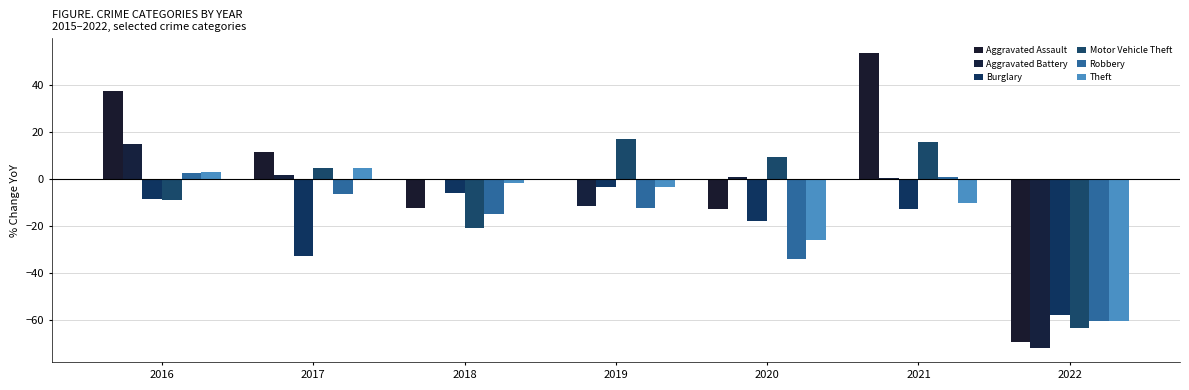

List the series in order of their peak value, lowest first.

Burglary, Robbery, Theft, Aggravated Battery, Motor Vehicle Theft, Aggravated Assault